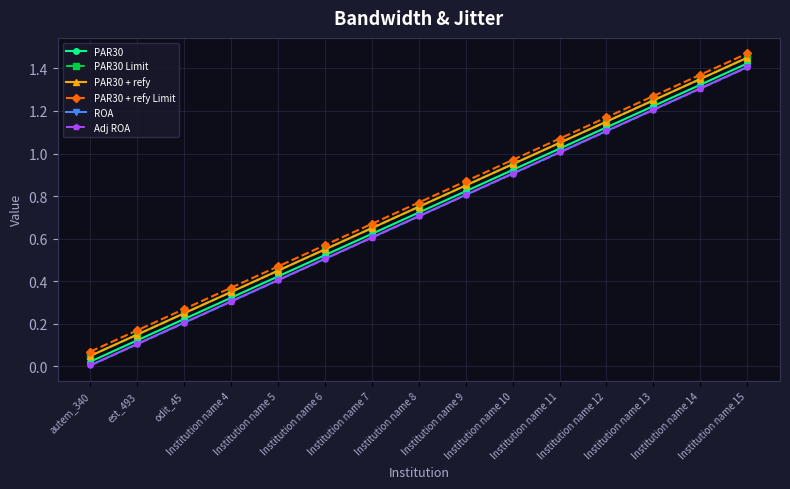

What is the value of the PAR30 point at the 8th from the left?

0.7